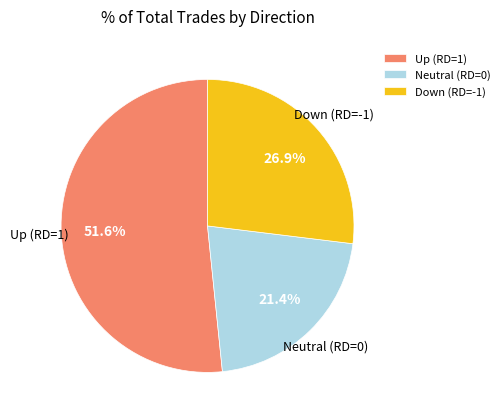

Count the number of slices in the pie.

3